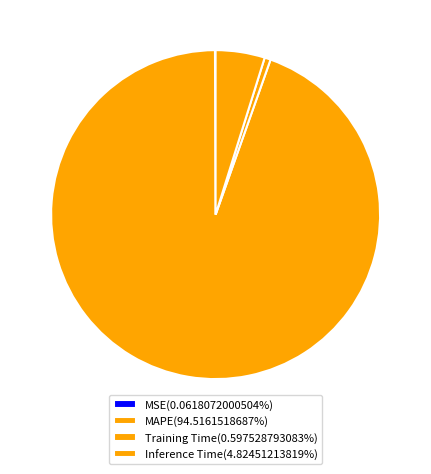

Which category accounts for the majority?

MAPE